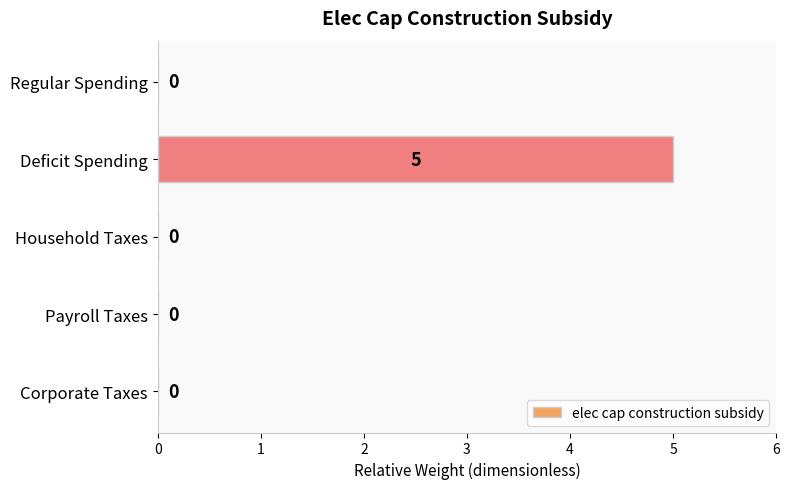

Count the values in the range 0 to 1.

4